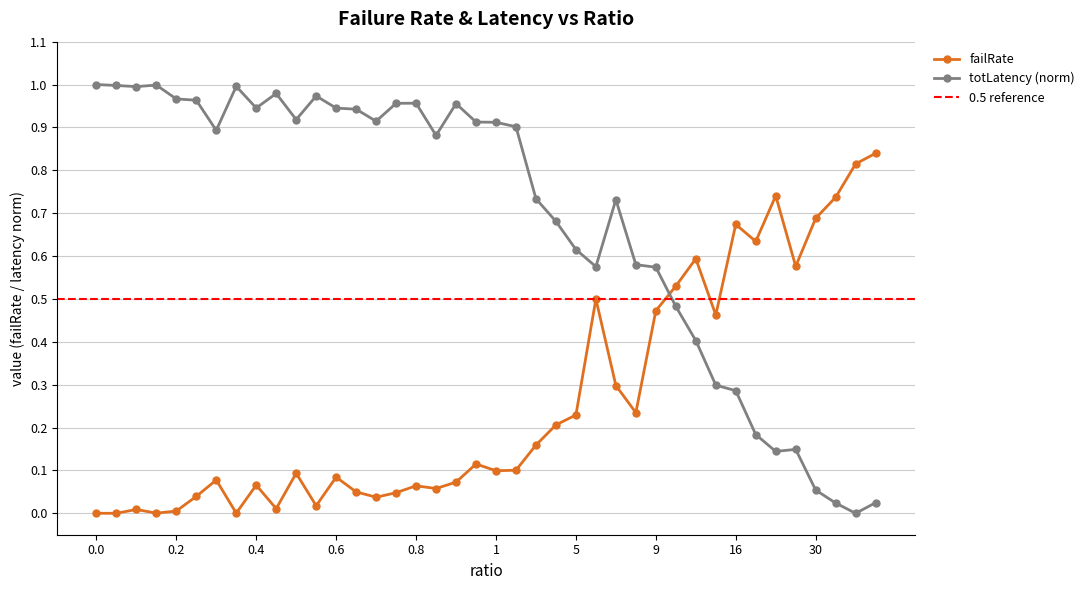

True or false: totLatency_norm and failRate intersect in this chart.

True